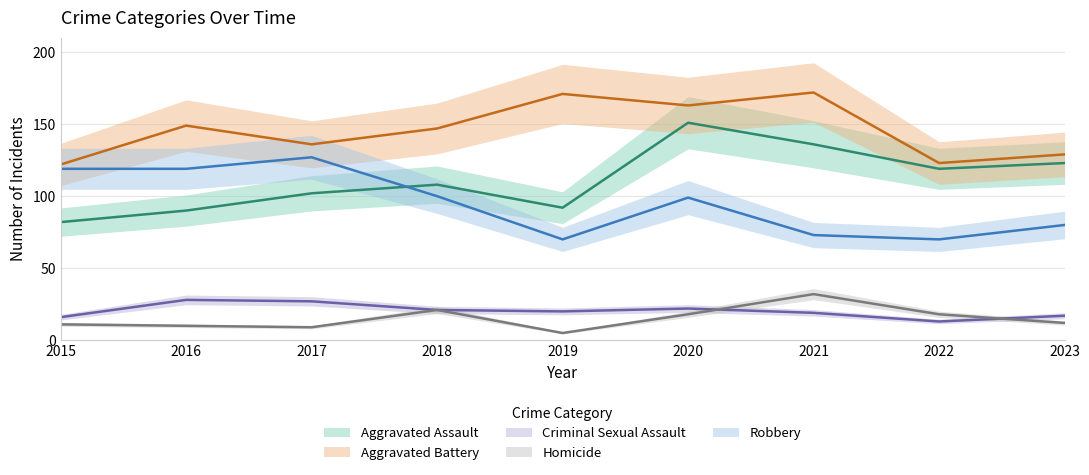

What is the minimum value for Aggravated Battery?

122